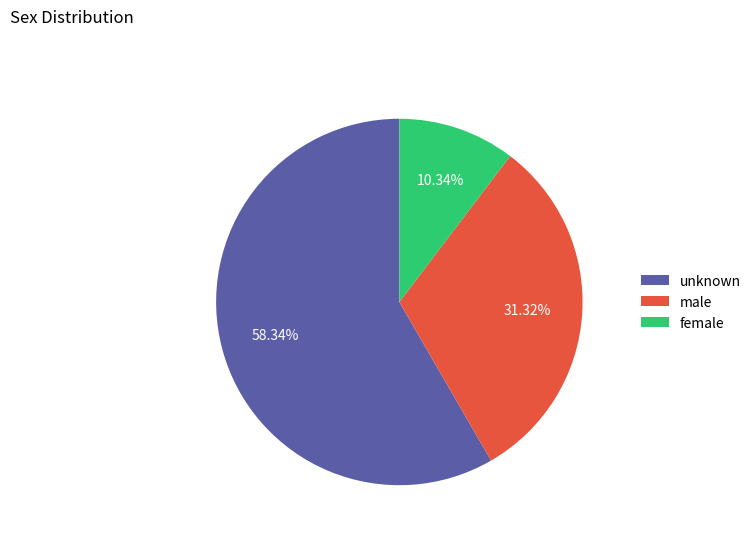

Which slice represents more than half of the pie?

unknown